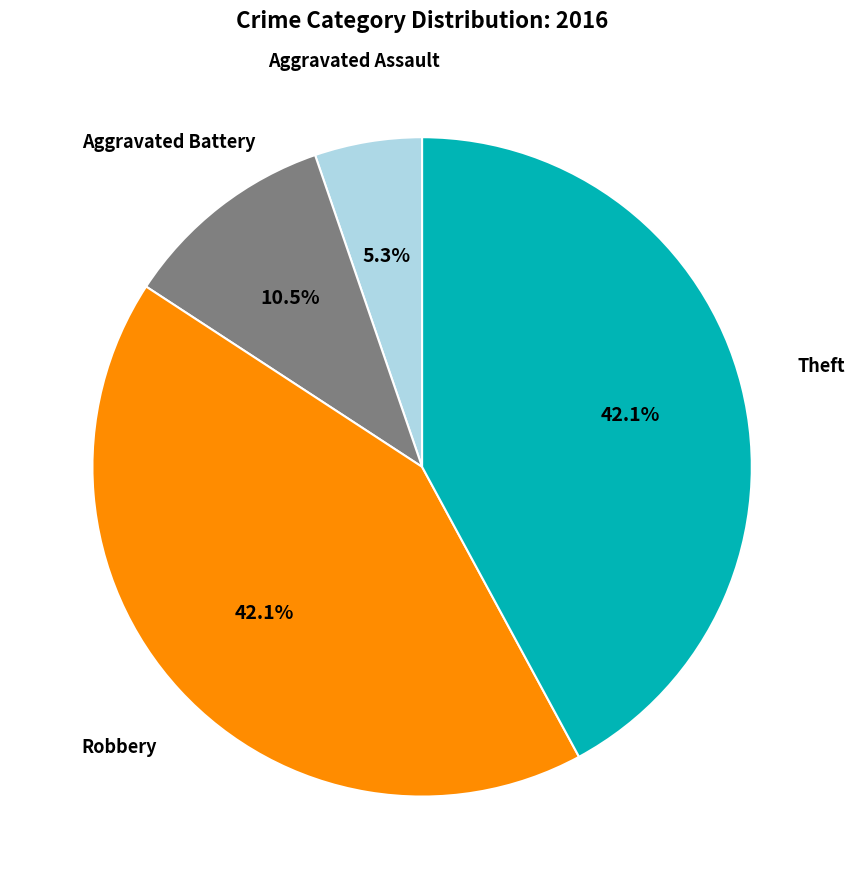

Is there a majority slice in this chart?

No